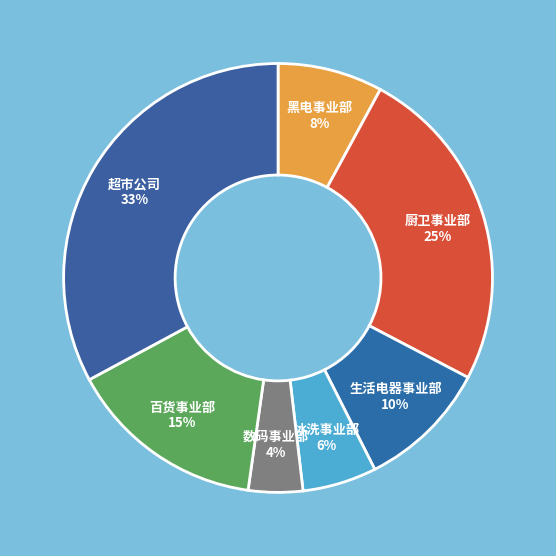

What percentage is the 生活电器事业部 slice, to the nearest percent?

10%